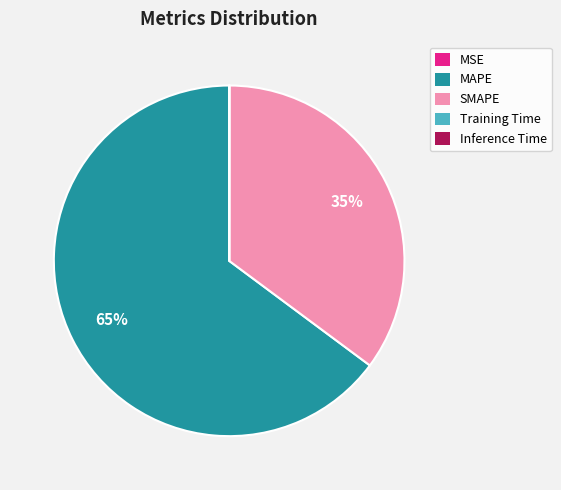

To the nearest percent, what is the difference between the largest and smallest slice percentages?

65%